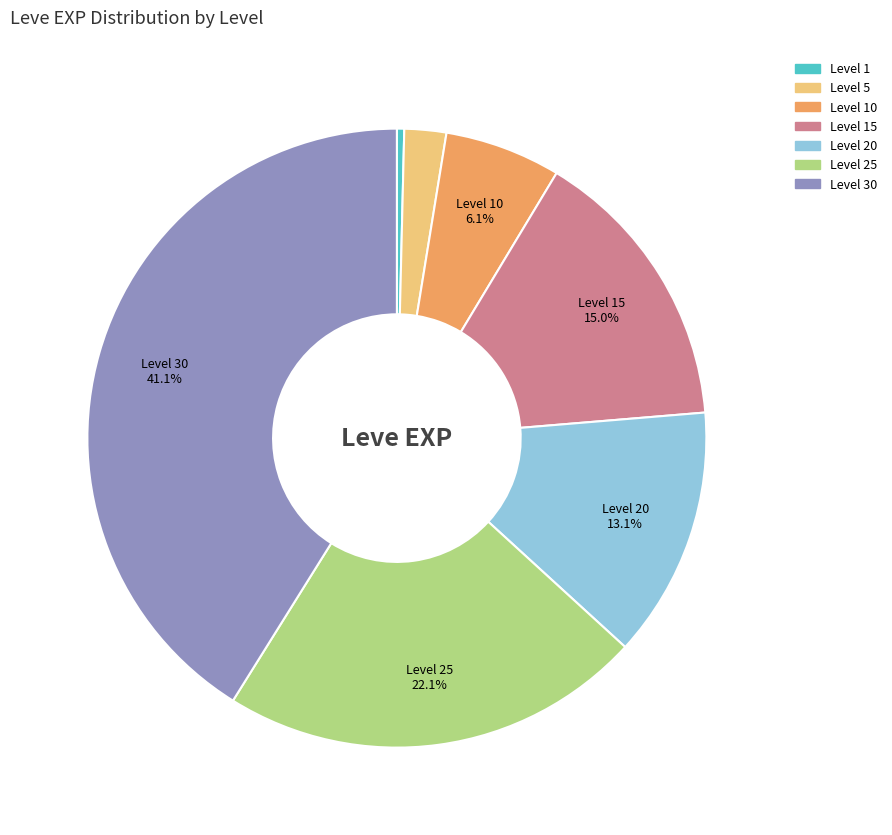

Is there any slice that represents more than half of the pie?

No